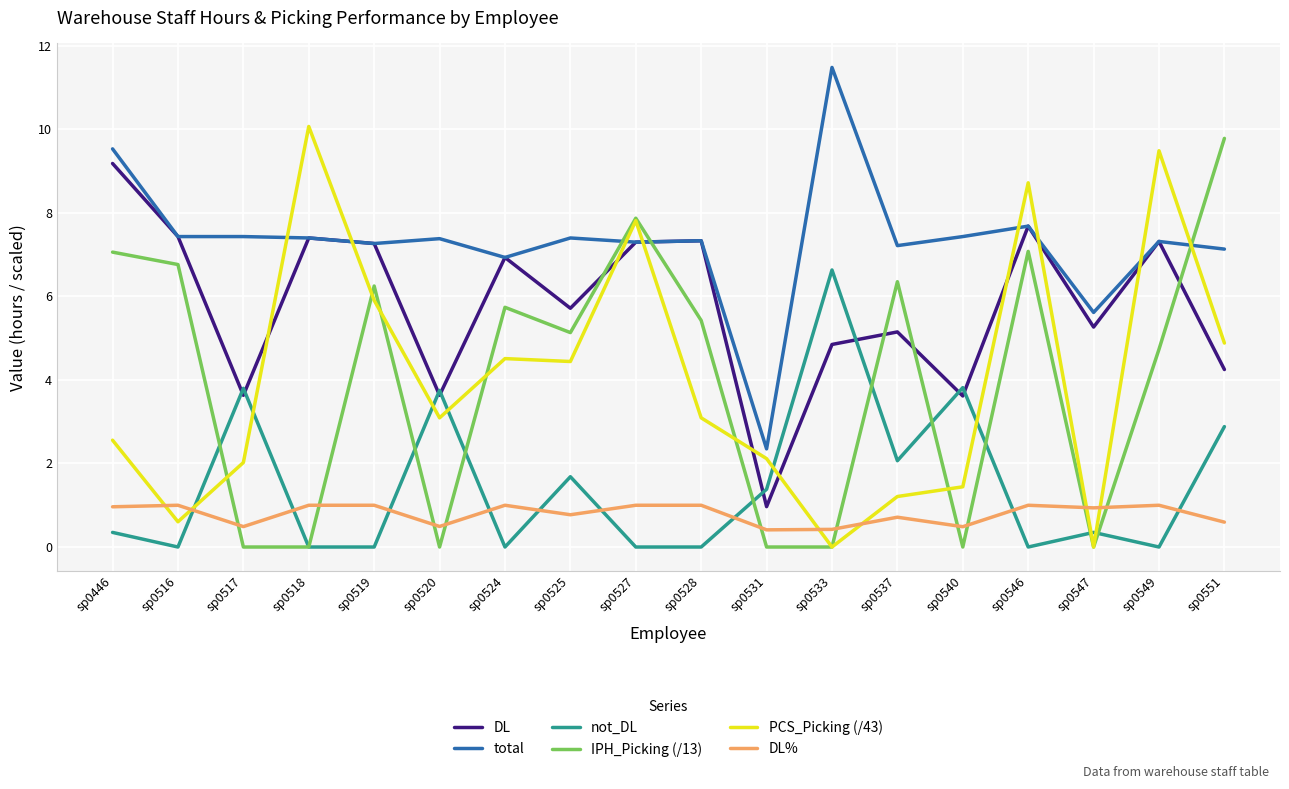

At which category is the sum across all series the highest?

sp0546